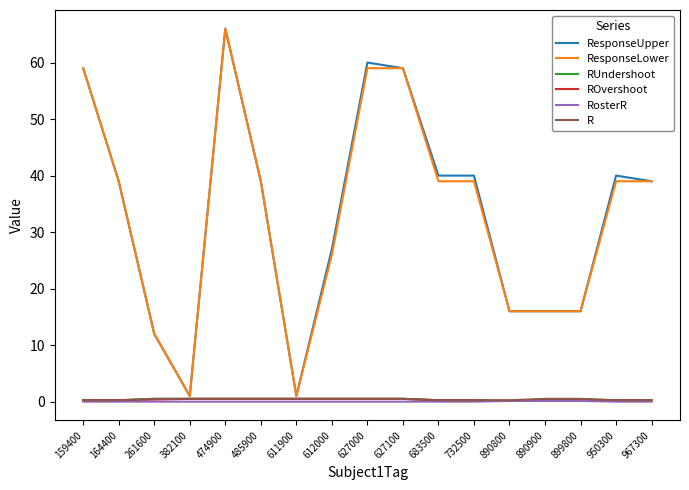

True or false: ResponseUpper has more than 0 points higher than both neighbors.

True